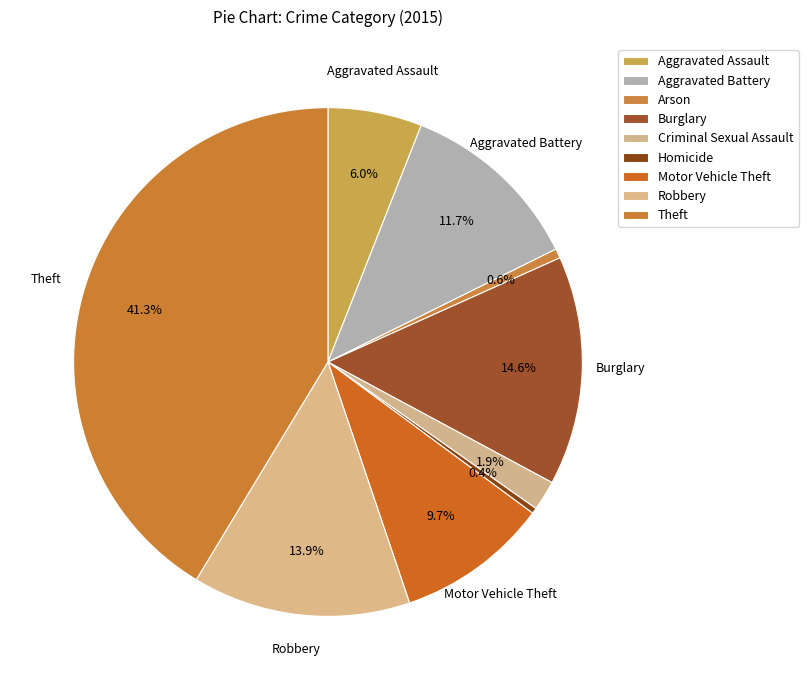

Is there a majority slice in this chart?

No